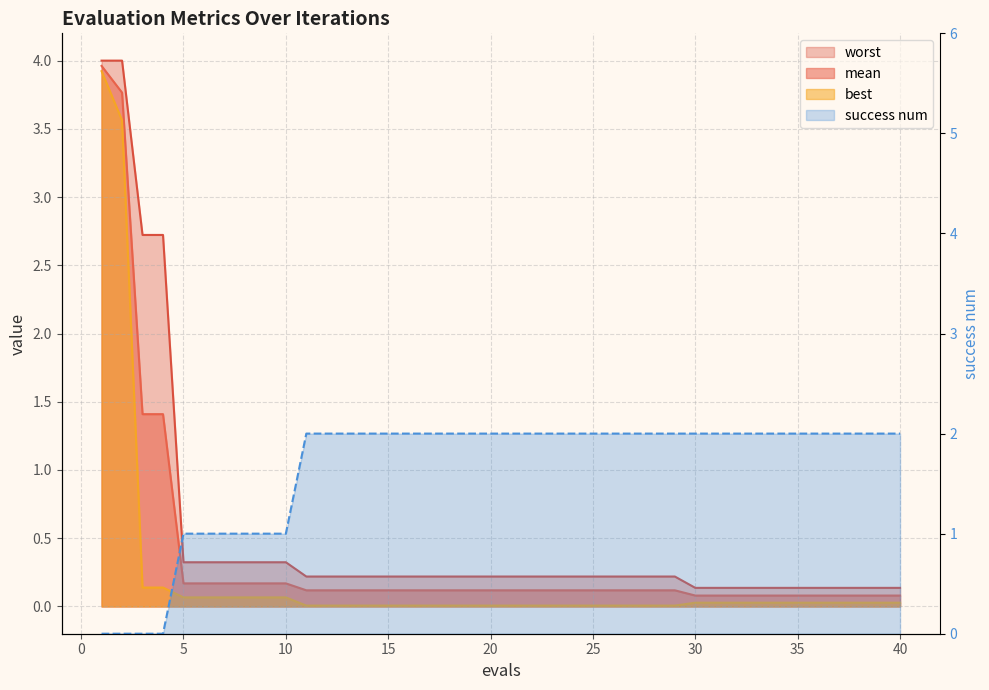

What is the average value of the best series?

0.2